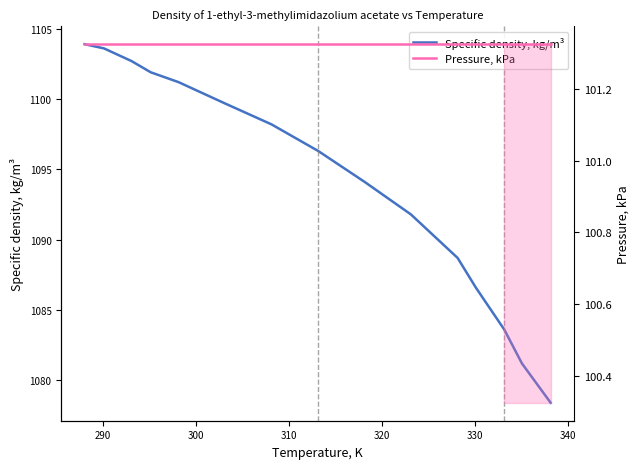

How many data points in Specific density, kg/m³ are above 1096?

8